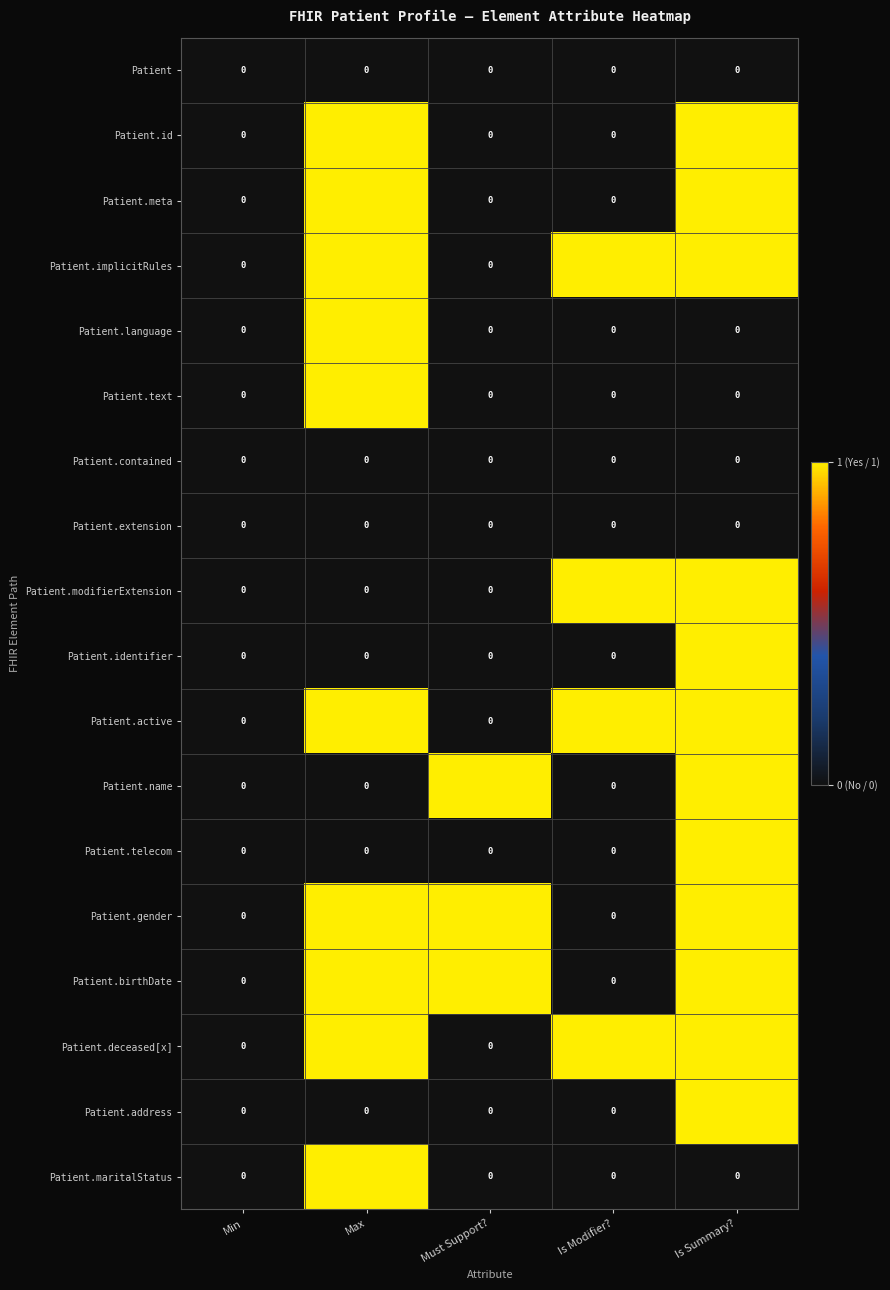

The Patient.text series shows 1 at Max. True or false?

True